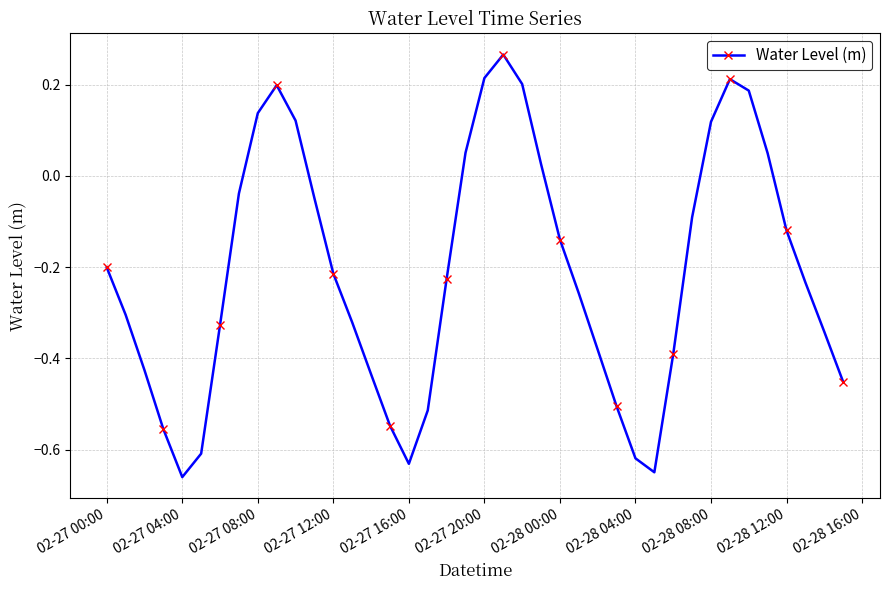

How many interior local peaks (higher than both neighbors) does the data have?

3